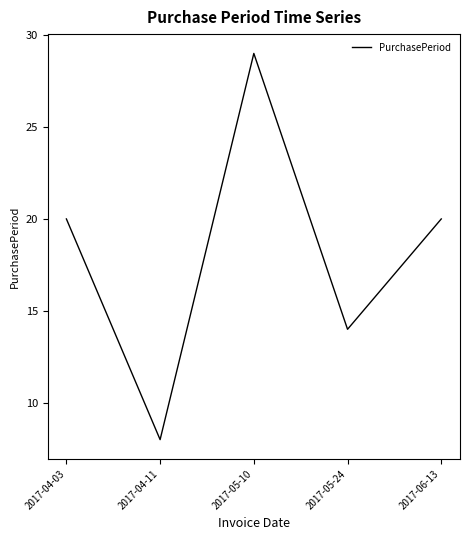

How many values are between 14 and 20?

3